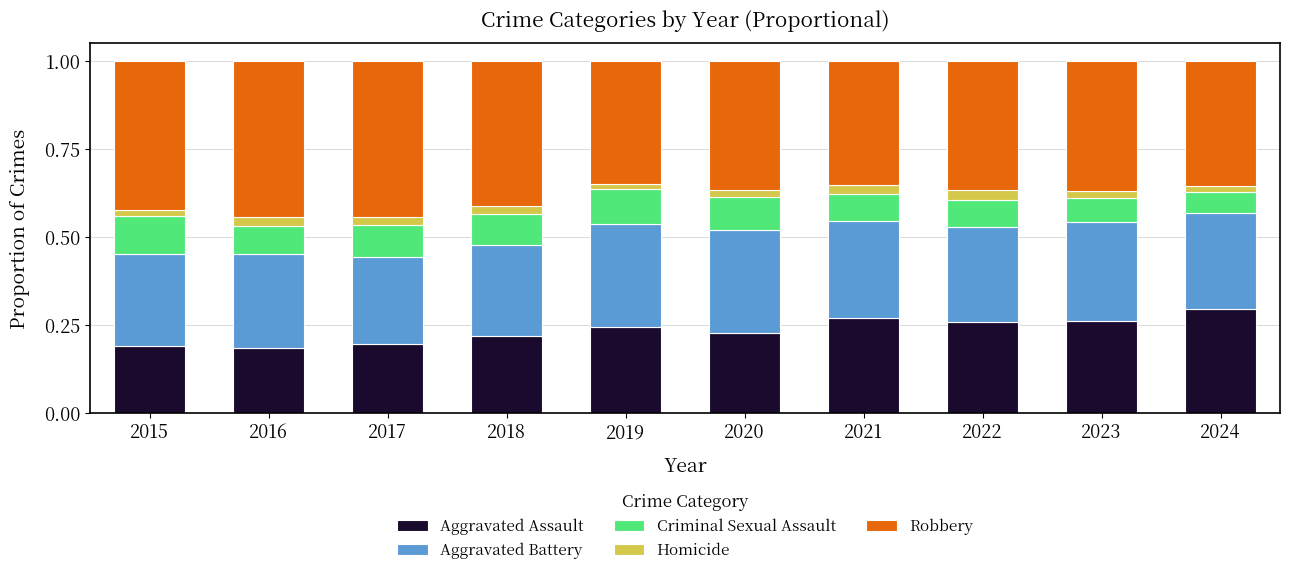

Are the bars horizontal?

No